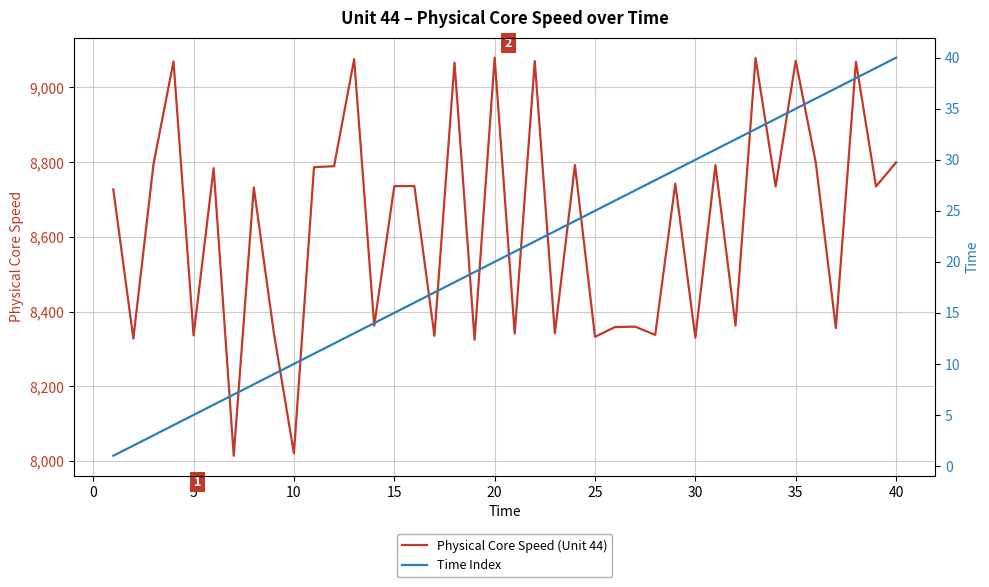

List the series in order of their overall mean, lowest first.

Time Index, Physical Core Speed (Unit 44)